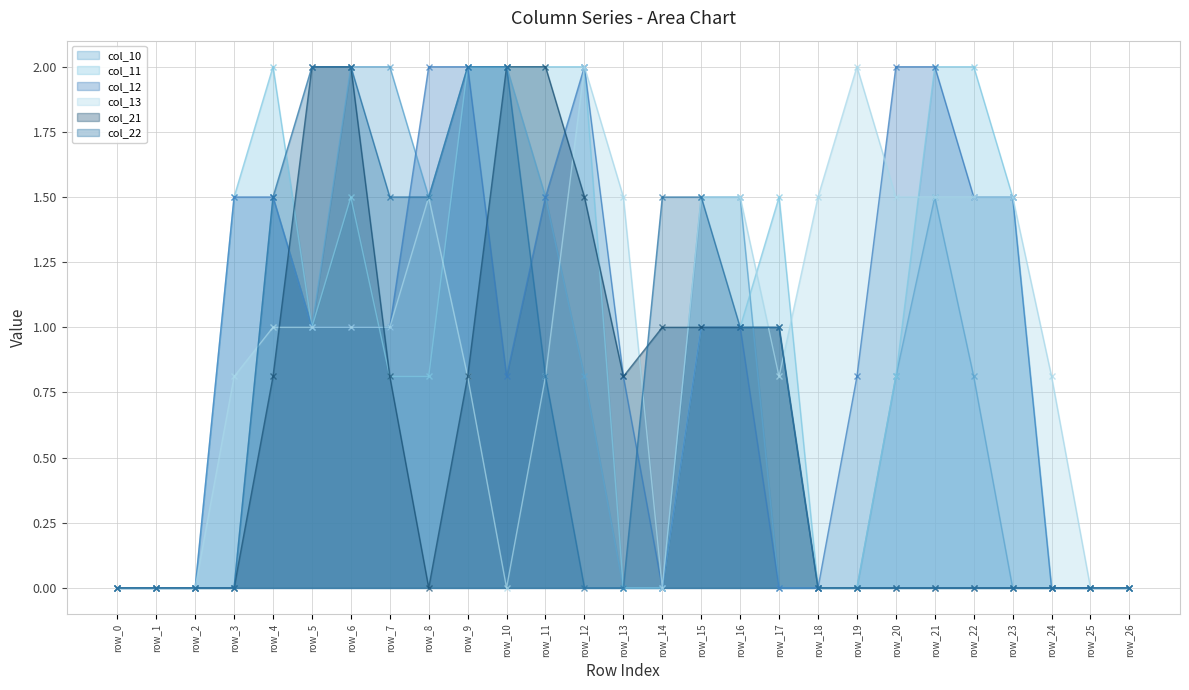

List the labels in order of col_10 value, smallest first.

row_0, row_1, row_2, row_3, row_13, row_14, row_17, row_18, row_19, row_23, row_24, row_25, row_26, row_12, row_20, row_22, row_5, row_4, row_8, row_11, row_15, row_16, row_21, row_6, row_7, row_9, row_10